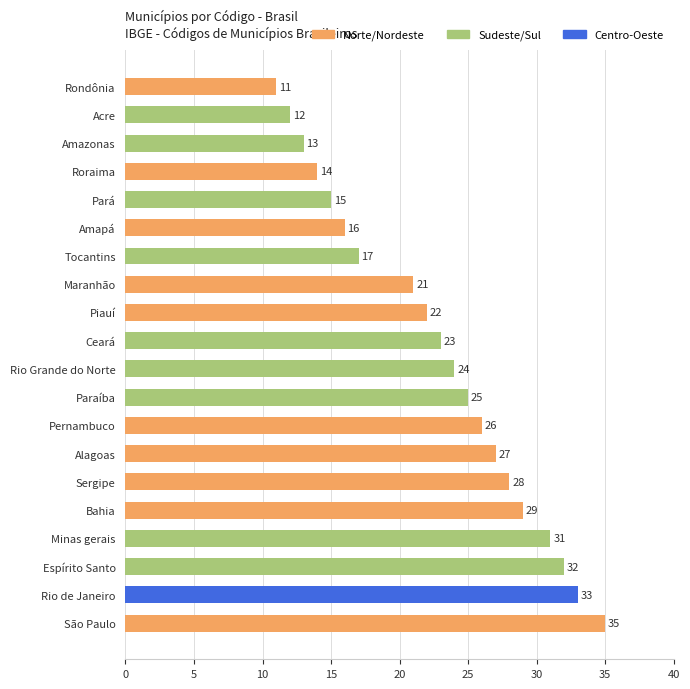

Are the bars grouped side by side (vs. stacked)?

No